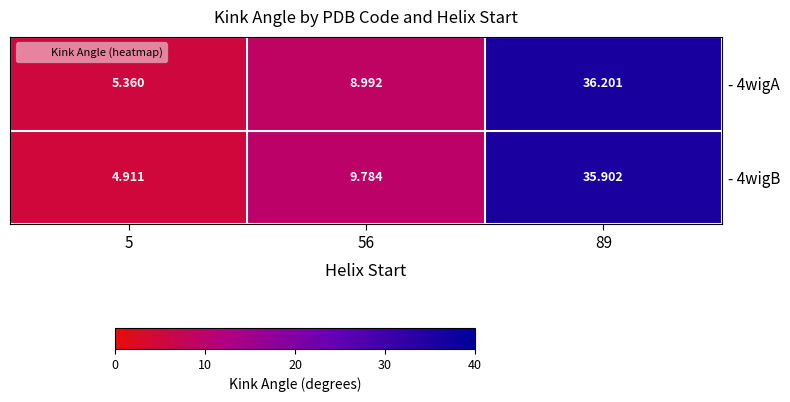

Is the value of - 4wigB at 56 greater than the value of - 4wigA at 89?

No